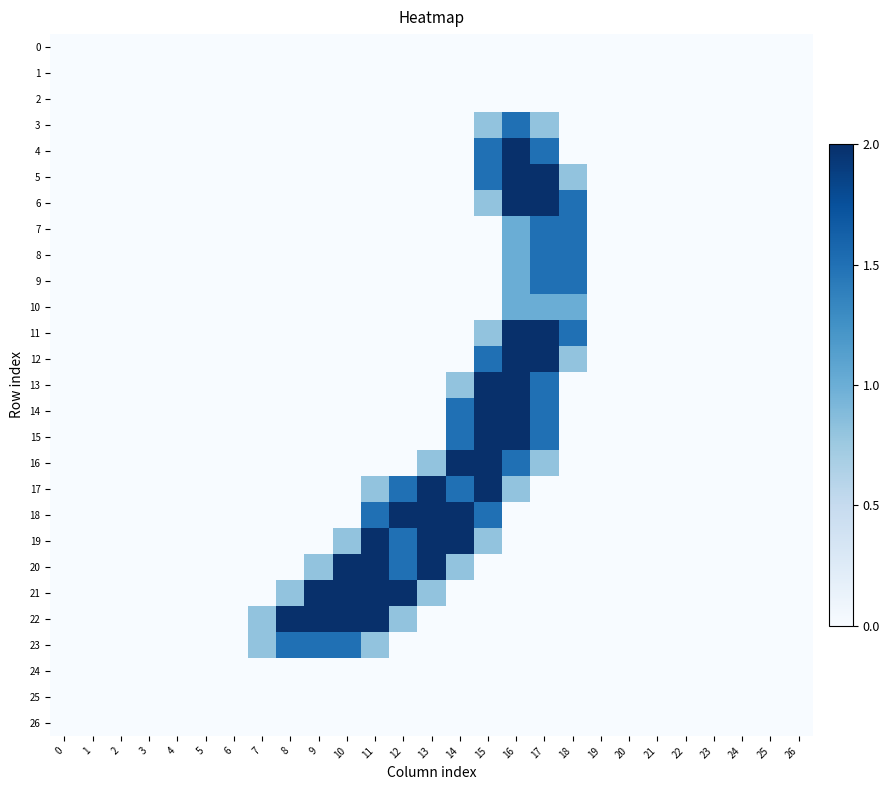

Between 3 and 10, which series saw the biggest shift?

20